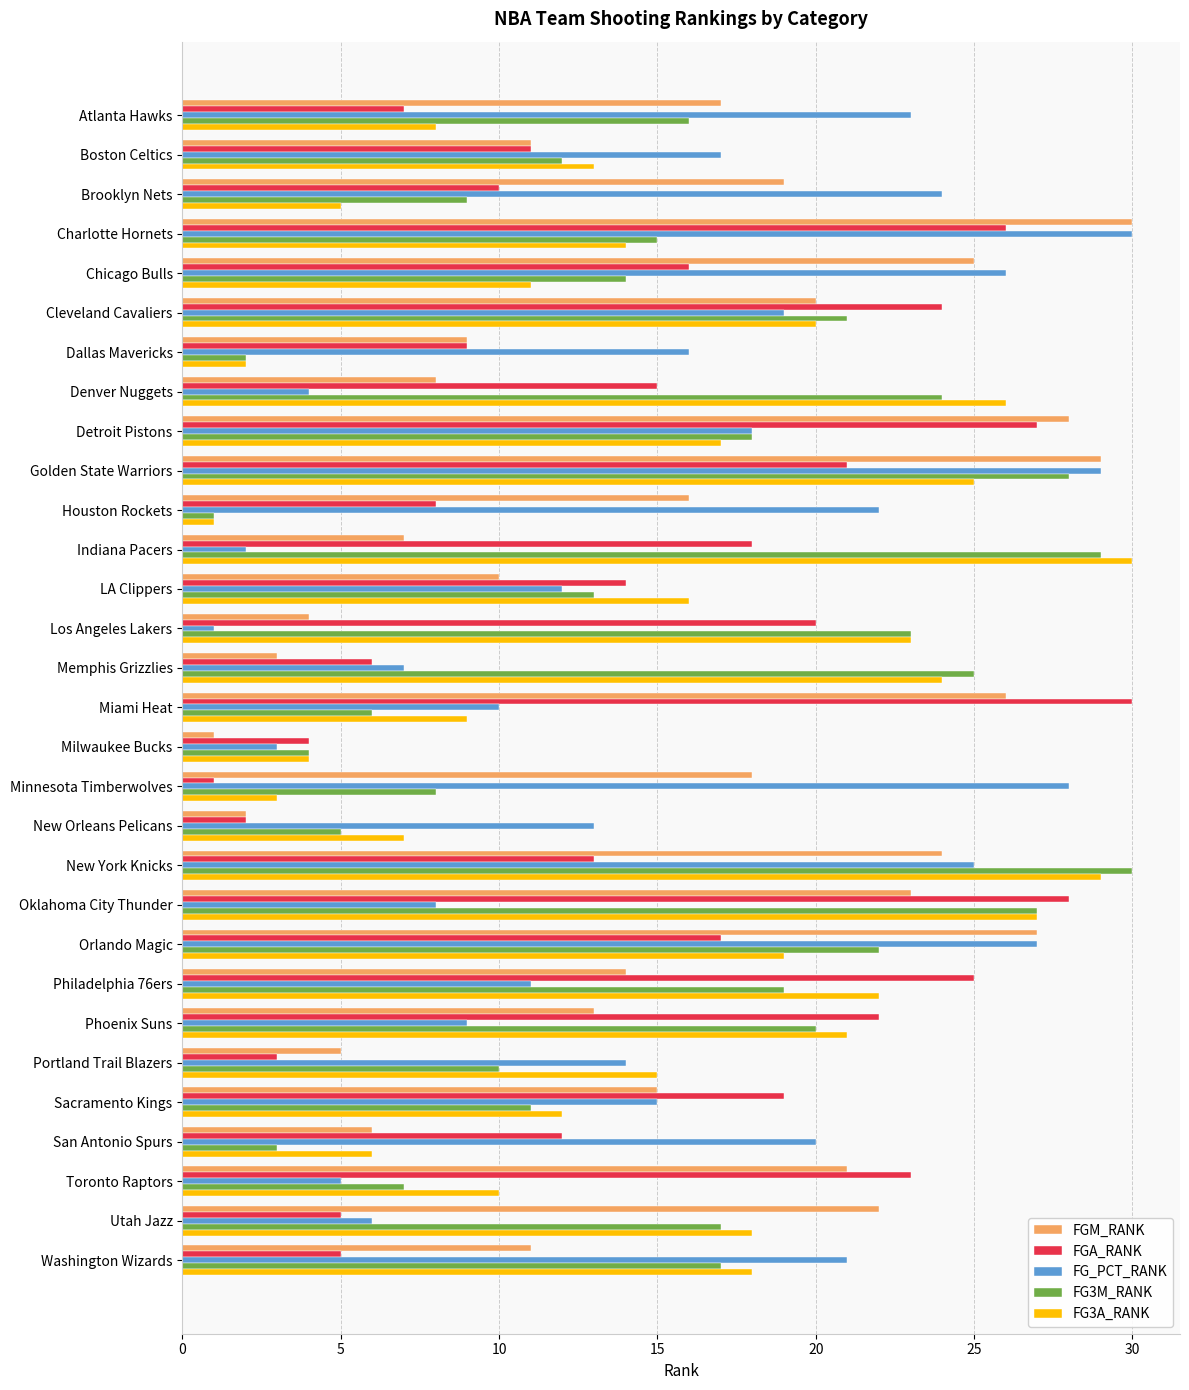

The value of FG_PCT_RANK at Milwaukee Bucks is 3. True or false?

True